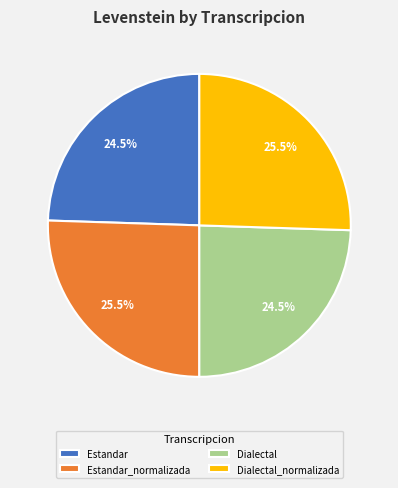

To the nearest percent, what is the difference between the Dialectal_normalizada and Estandar slice percentages?

1%